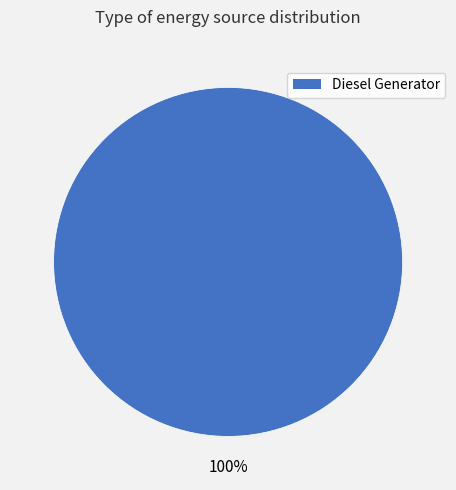

How many segments does this pie chart have?

1